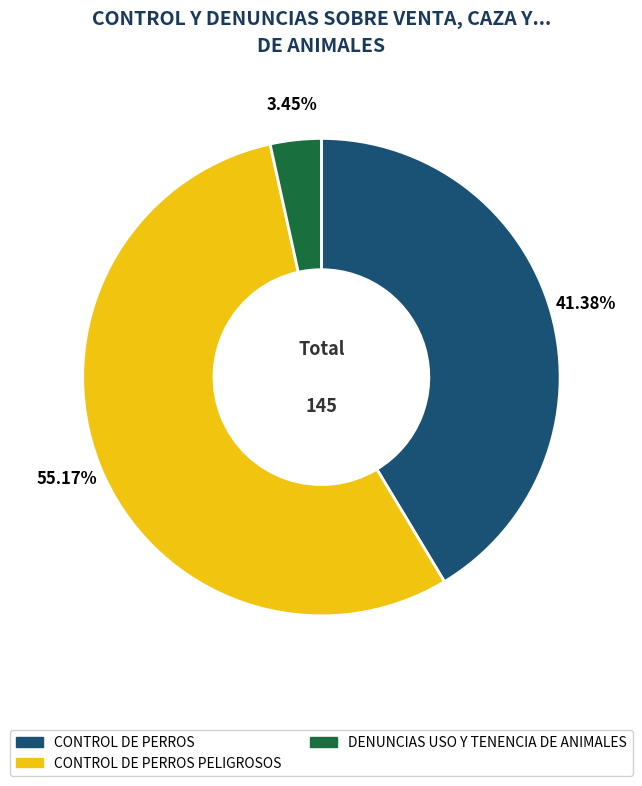

Is there any slice that represents more than half of the pie?

Yes